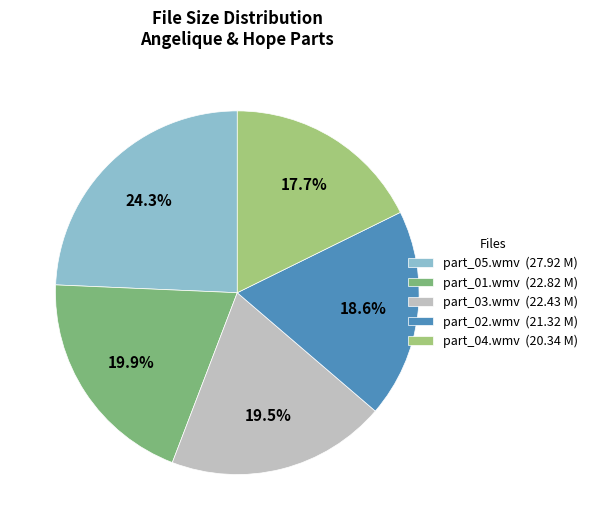

Which has a higher value, part_01.wmv (22.82 M) or part_02.wmv (21.32 M)?

part_01.wmv (22.82 M)